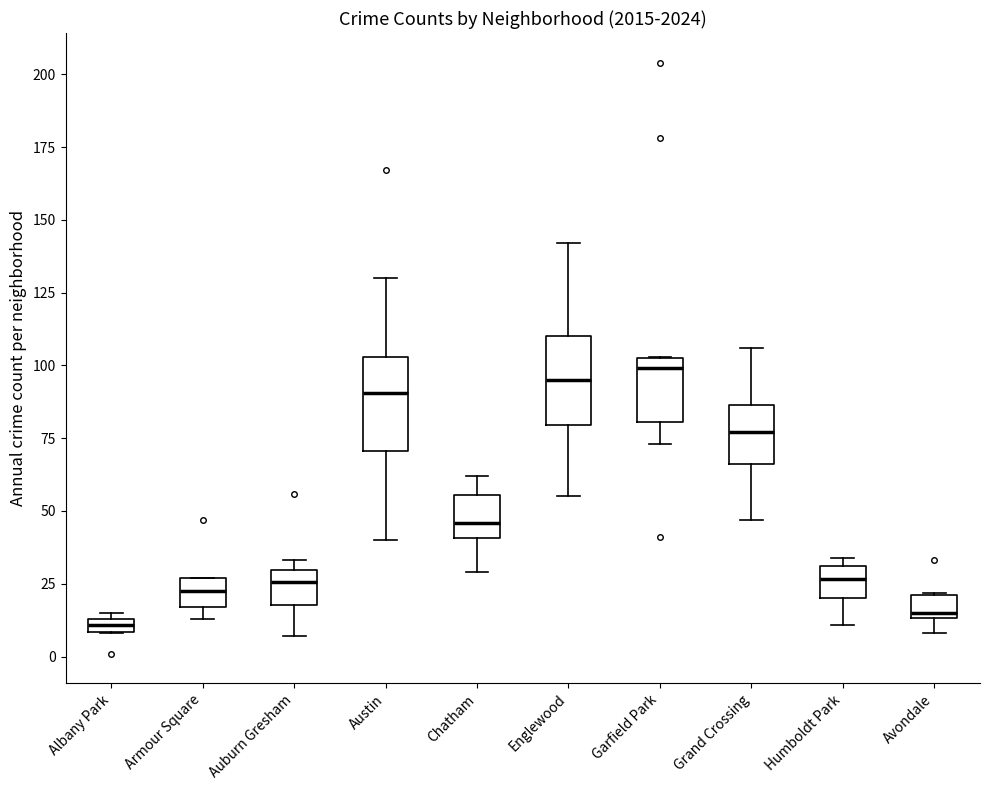

Where does the lower whisker of the box for Garfield Park end on the y-axis? The values are not printed on the chart, so give them approximately, as read against the axis.

75